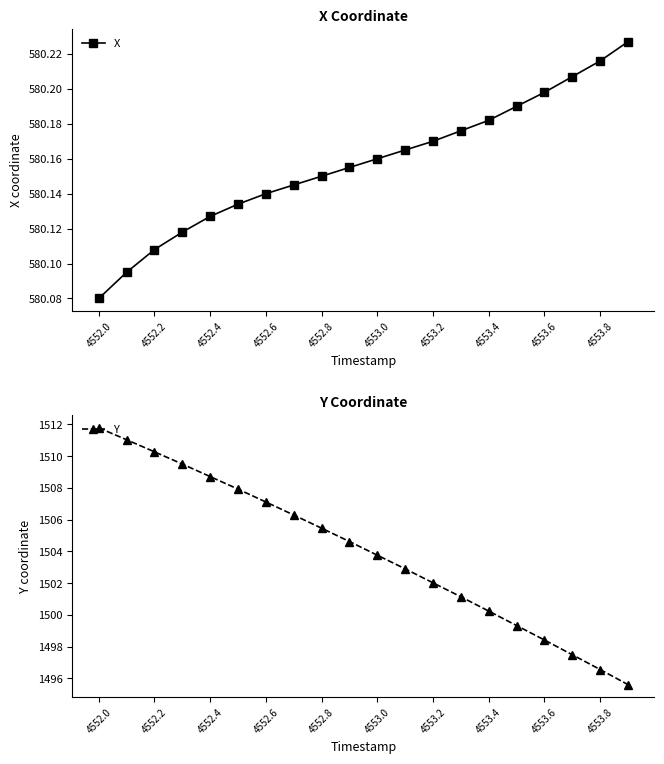

The X series shows 965.6 at 4553.8. True or false?

False